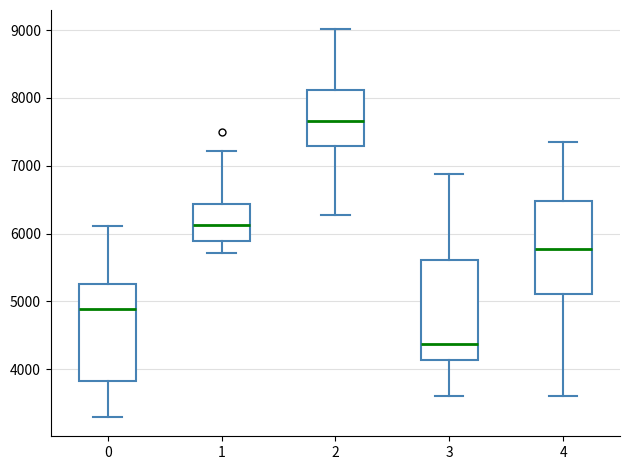

Reading left to right, transcribe this box plot: for each box, give where its median line is, the range the box spans, and where its two whiskers end, as read against the y-axis. The values are not printed on the chart, so give them approximately, as read against the axis.

0: median 4900, box 3800 to 5300, whiskers 3300 to 6100
1: median 6100, box 5900 to 6400, whiskers 5700 to 7200
2: median 7700, box 7300 to 8100, whiskers 6300 to 9000
3: median 4400, box 4100 to 5600, whiskers 3600 to 6900
4: median 5800, box 5100 to 6500, whiskers 3600 to 7300